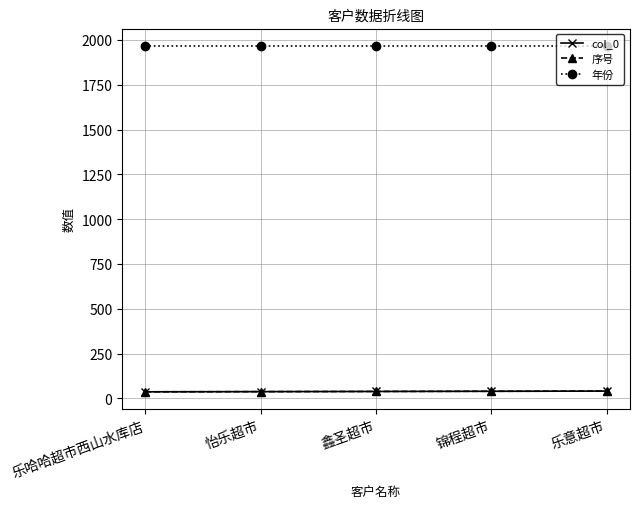

What is the approximate value of 年份 at 锦程超市?

1968